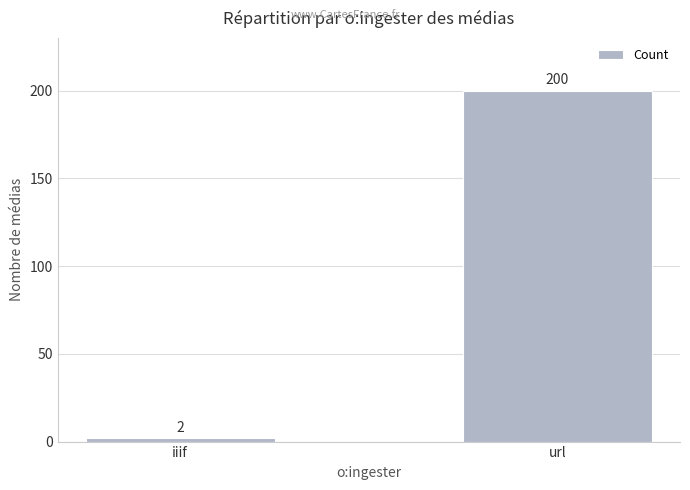

Reading left to right, list all the values displayed in this chart.

2	200